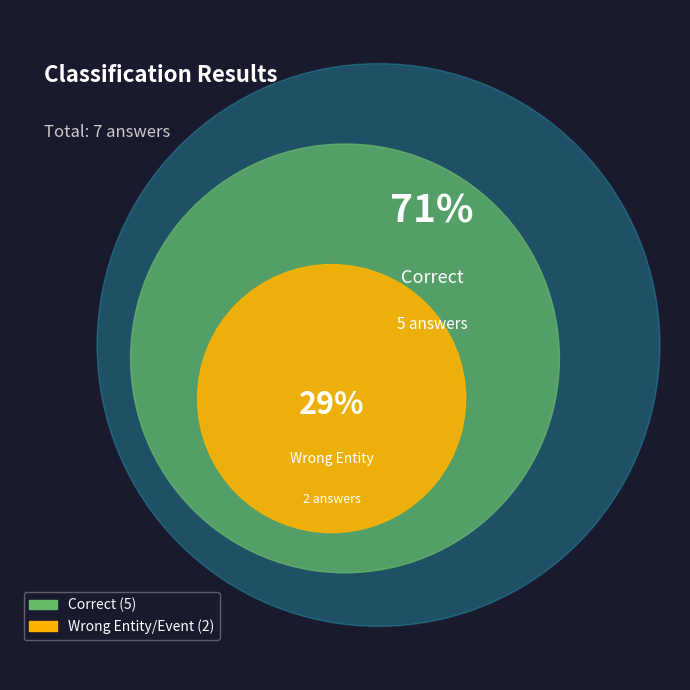

Is Wrong_Entity_Event_as_NonEvent the majority of the pie?

No